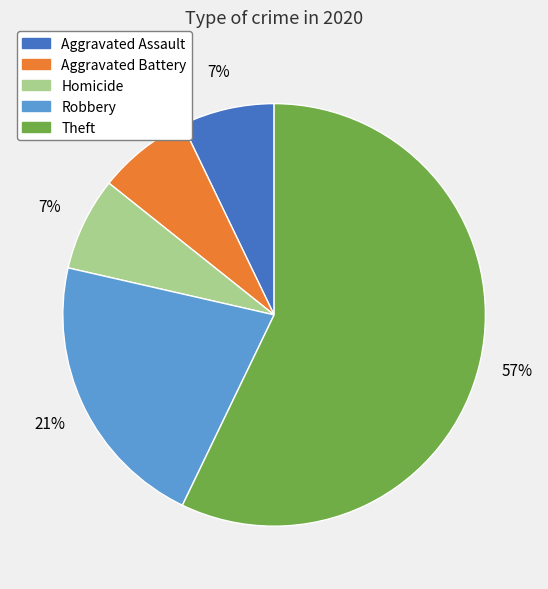

Does any single category account for the majority?

Yes